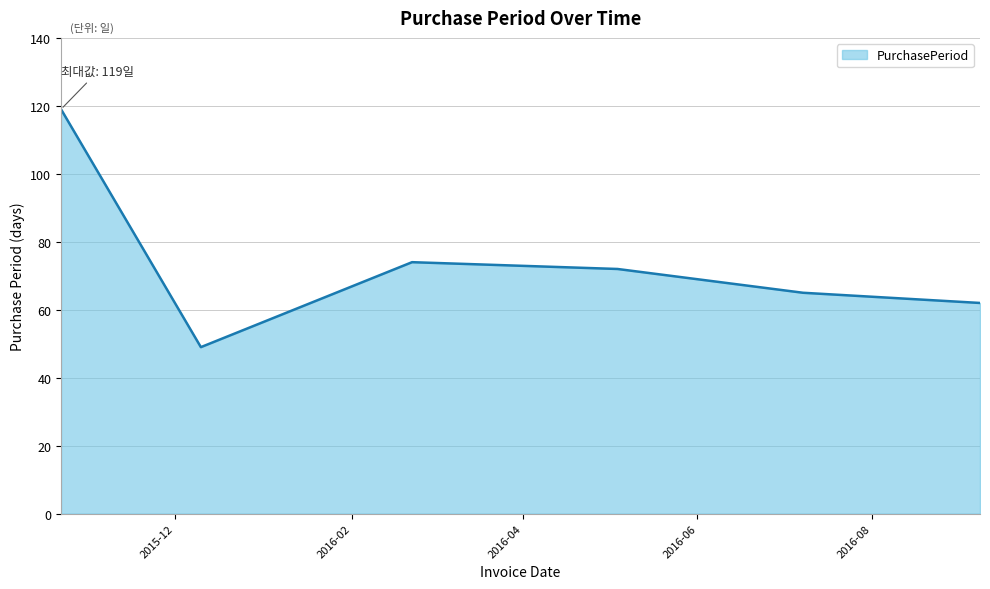

What is the minimum value shown in the chart?

49